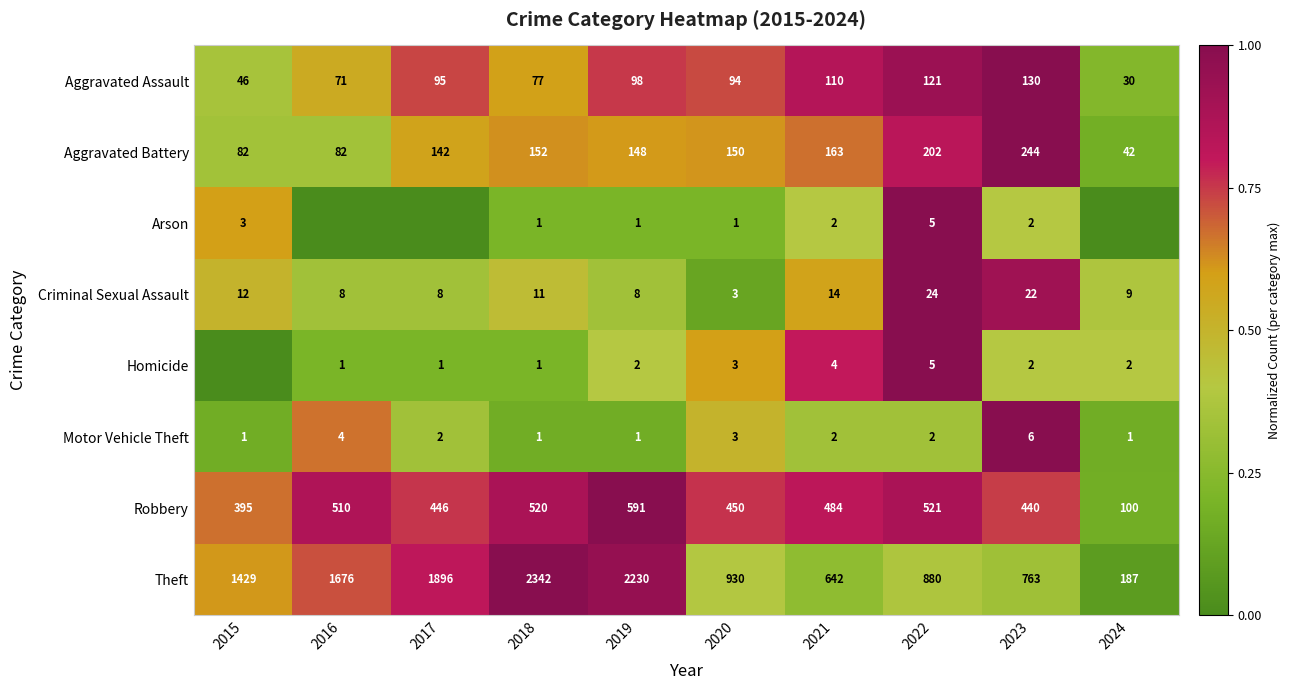

Where is Aggravated Battery nearest to the value 143?

2017